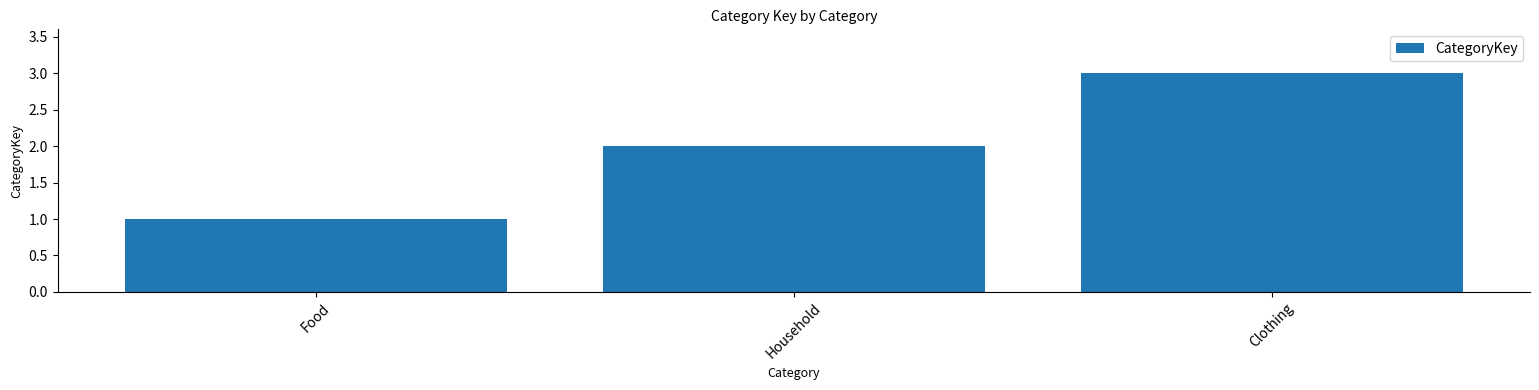

Is it true that the value at Clothing is 1?

False